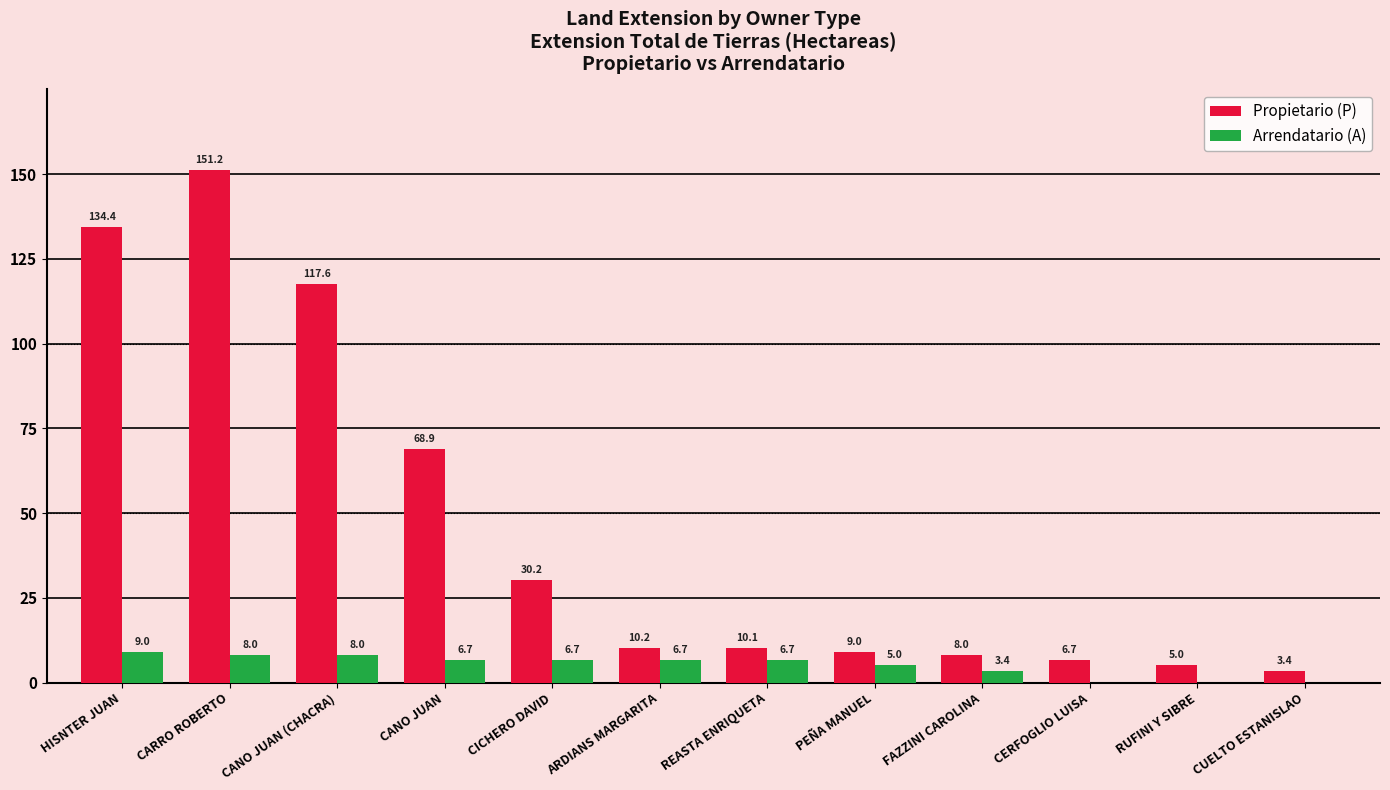

What is the sum of the Arrendatario (A) values at HISNTER JUAN and CICHERO DAVID?

15.7